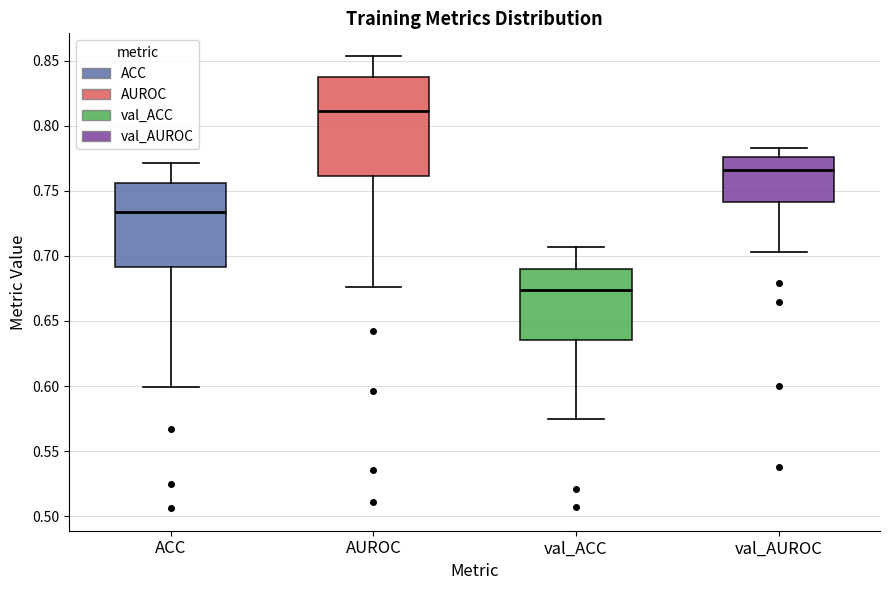

Reading left to right, read every box against the y-axis: the position of its median line, the range the box covers, and the ends of its whiskers. The values are not printed on the chart, so give them approximately, as read against the axis.

ACC: median 0.735, box 0.690 to 0.755, whiskers 0.600 to 0.770
AUROC: median 0.810, box 0.760 to 0.835, whiskers 0.675 to 0.855
val_ACC: median 0.675, box 0.635 to 0.690, whiskers 0.575 to 0.705
val_AUROC: median 0.765, box 0.740 to 0.775, whiskers 0.705 to 0.785